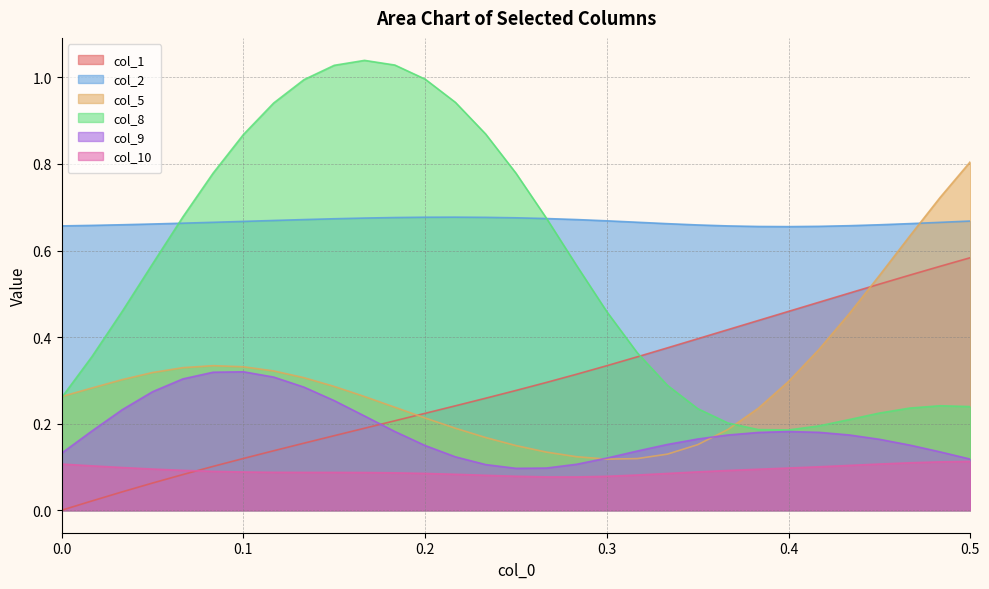

Does the chart display data point markers on the line(s)?

No